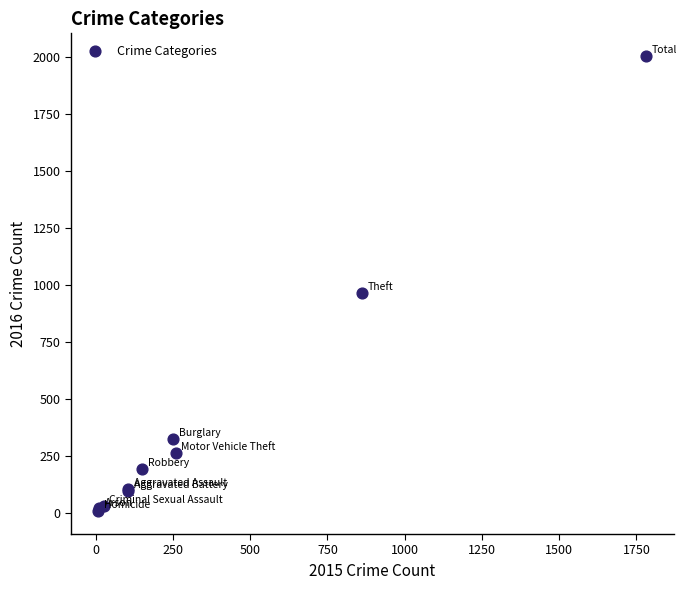

What Y value in the scatter plot is closest to 1006?

966